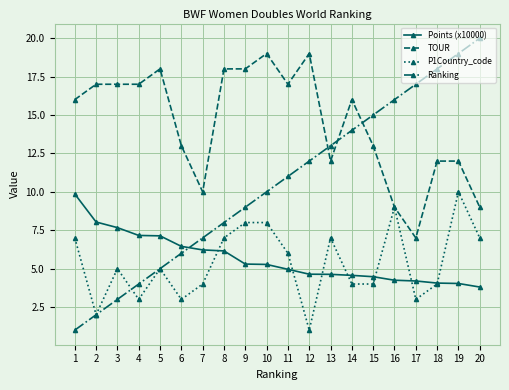

True or false: Ranking has more than 2 points higher than both neighbors.

False